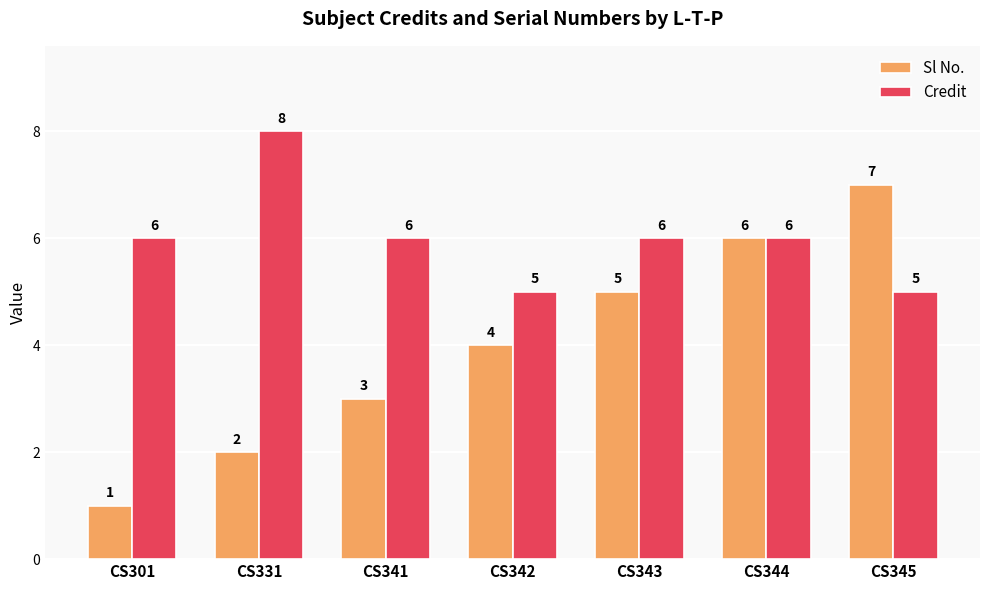

The Credit series shows 10 at CS341. True or false?

False